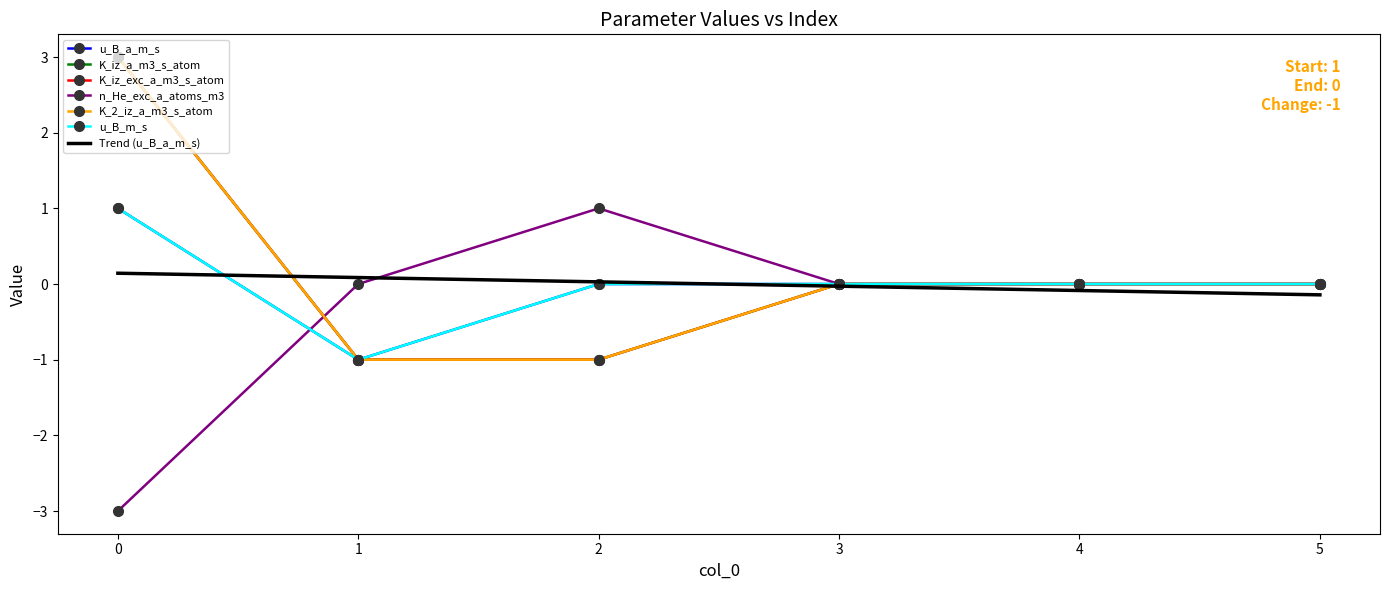

Rank the series at 3 from highest to lowest value.

u_B_a_m_s, K_iz_a_m3_s_atom, K_iz_exc_a_m3_s_atom, n_He_exc_a_atoms_m3, K_2_iz_a_m3_s_atom, u_B_m_s